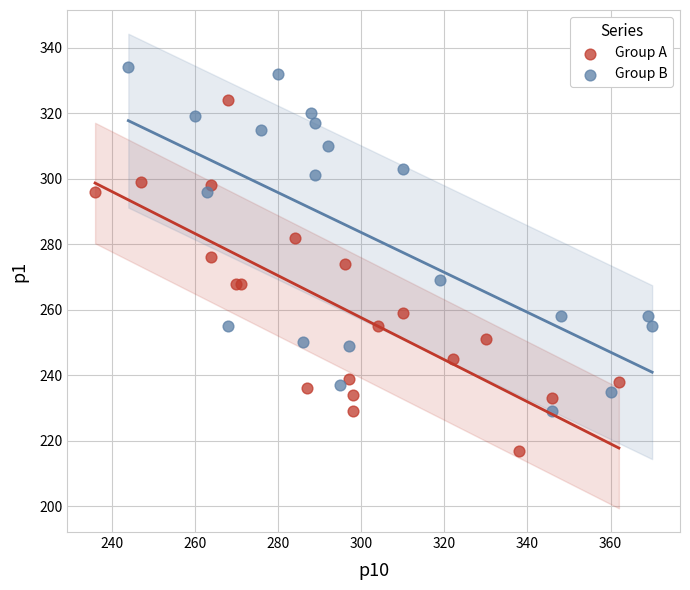

Which series contains the highest Y value?

Group B